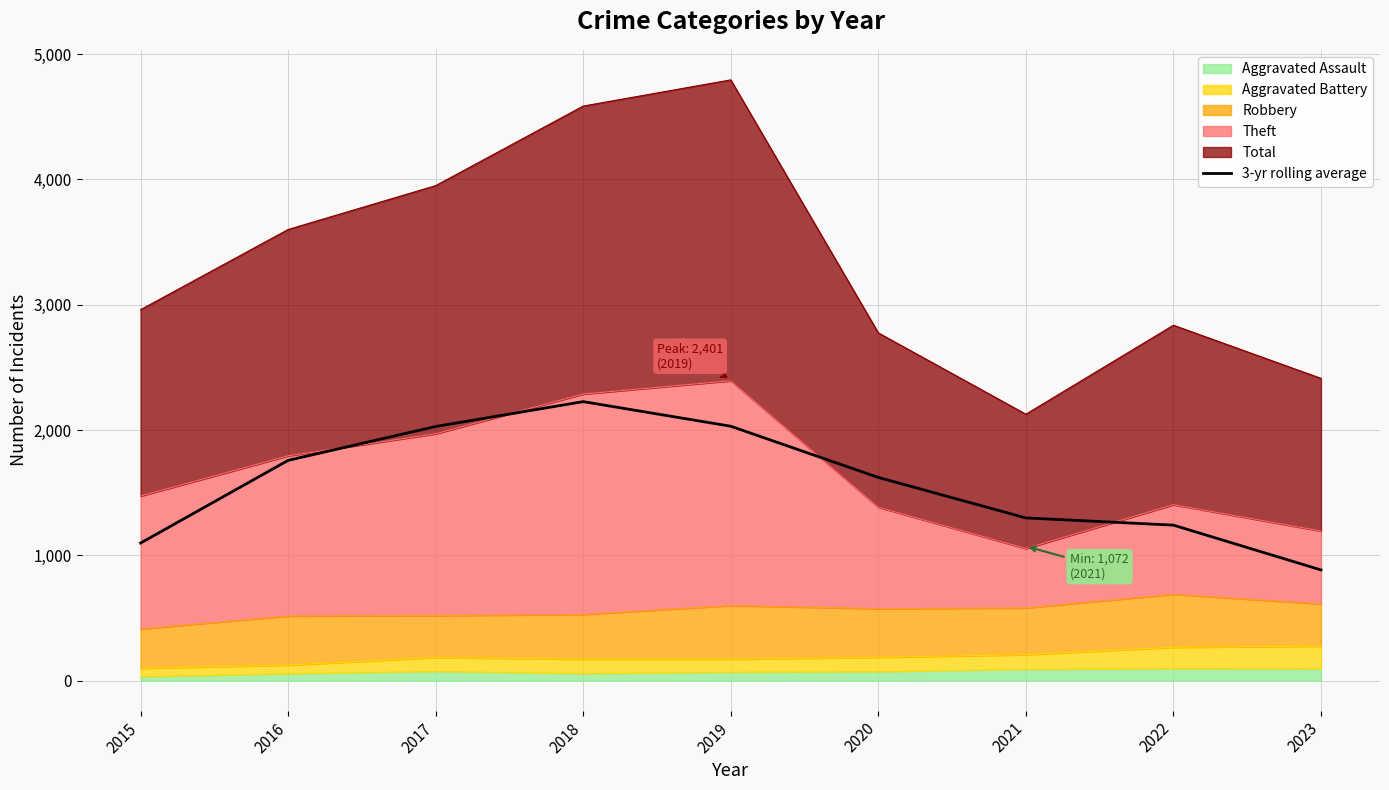

Where is the first local maximum?

2018